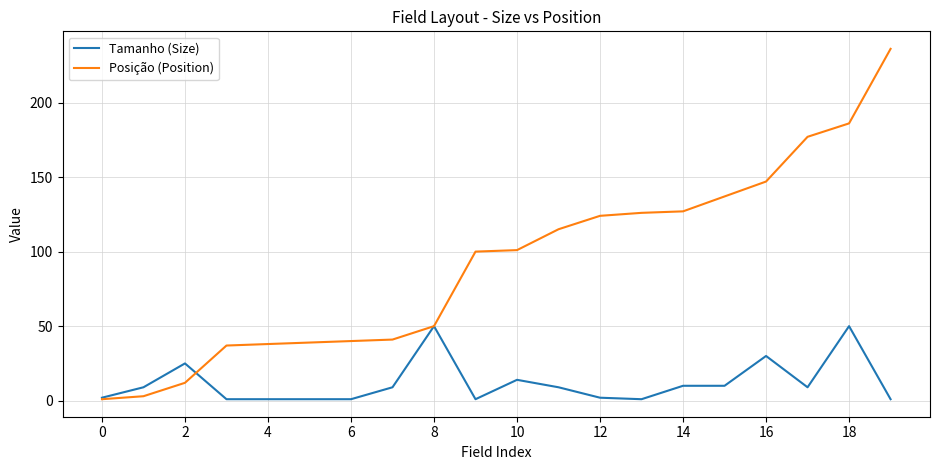

List the series in order of their peak value, lowest first.

Tamanho (Size), Posição (Position)